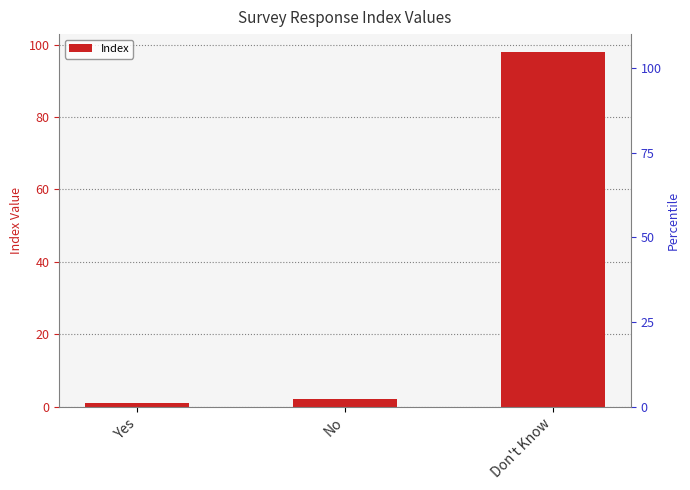

The value at Yes is 1. True or false?

True